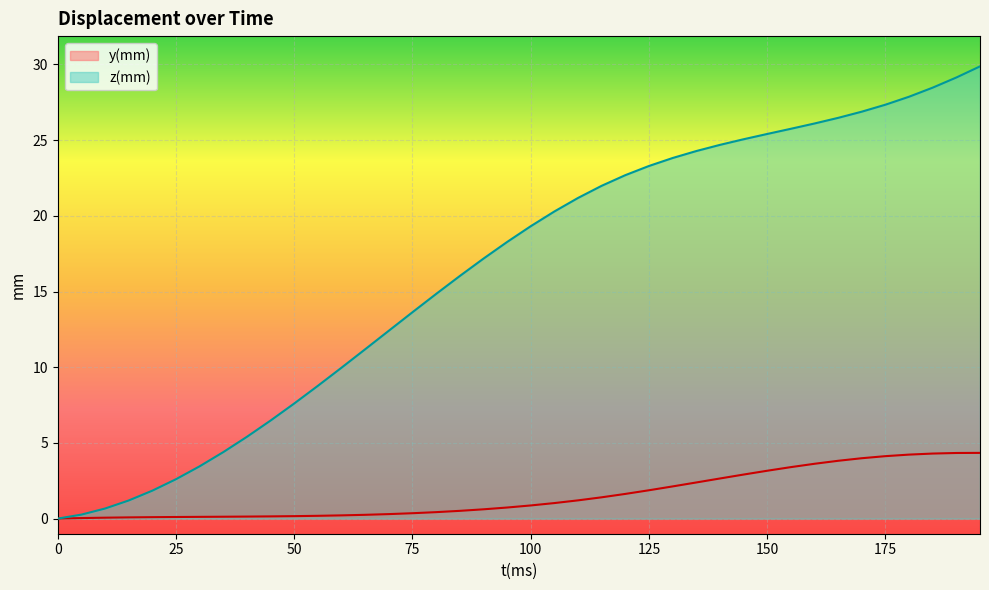

What is the average value of the z(mm) series?

16.4